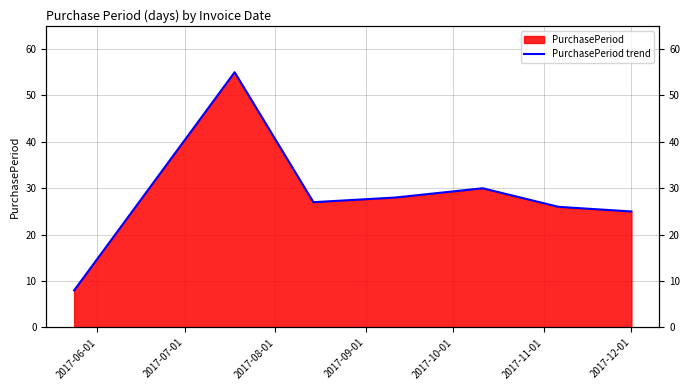

What is the change in value from 2017-06-01 to 2017-09-01?

+20